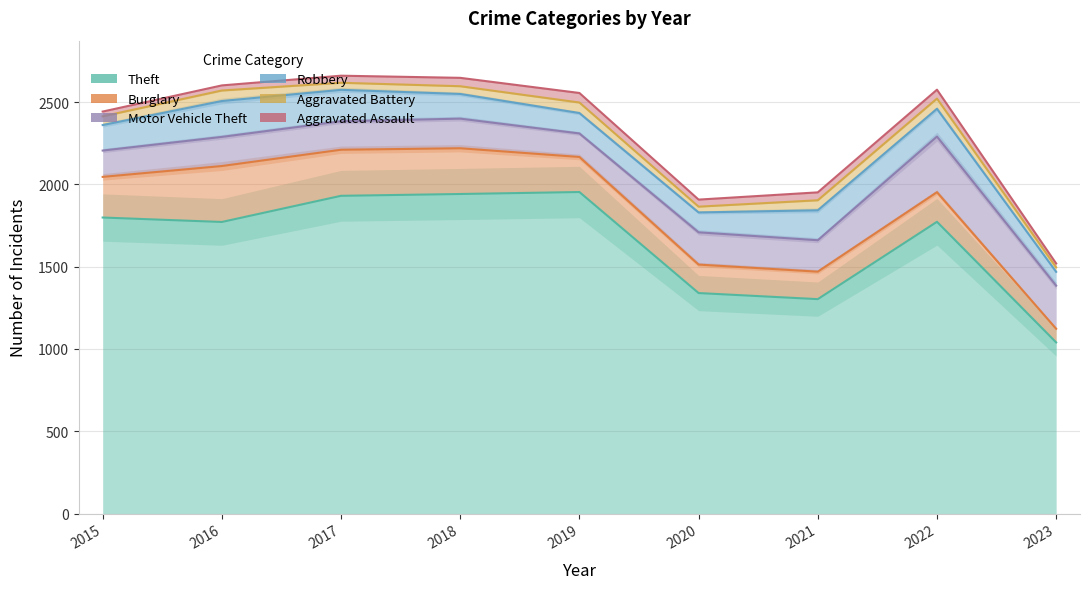

The Motor Vehicle Theft series shows 566 at 2022. True or false?

False